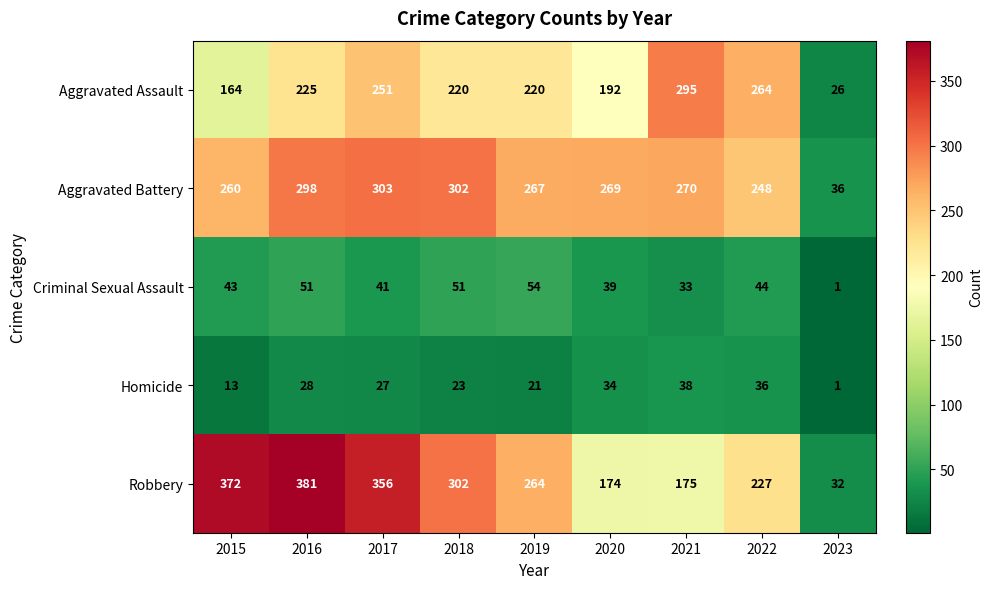

The Aggravated Assault series shows 295 at 2021. True or false?

True